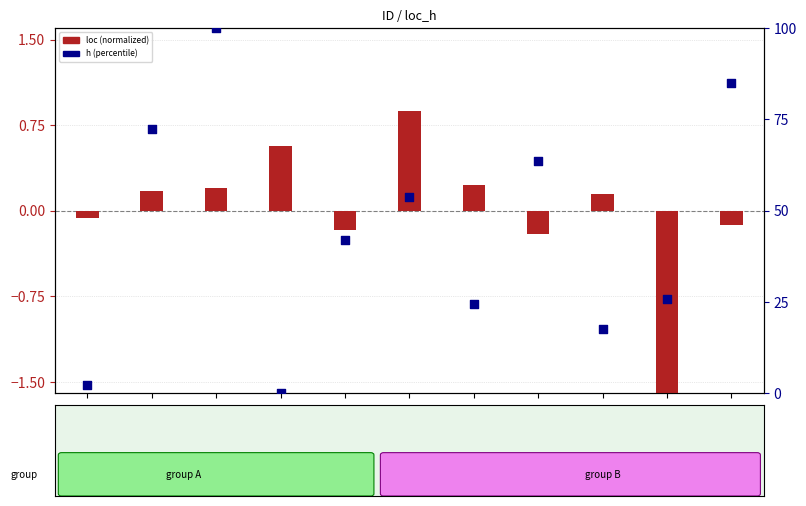

Which series contains the lowest Y value?

loc (normalized)